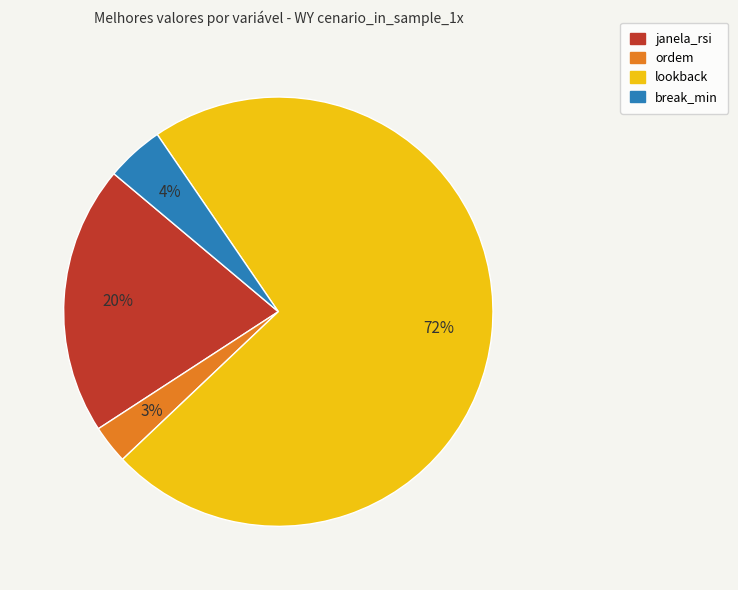

Is it true that janela_rsi is 11% of the pie?

False